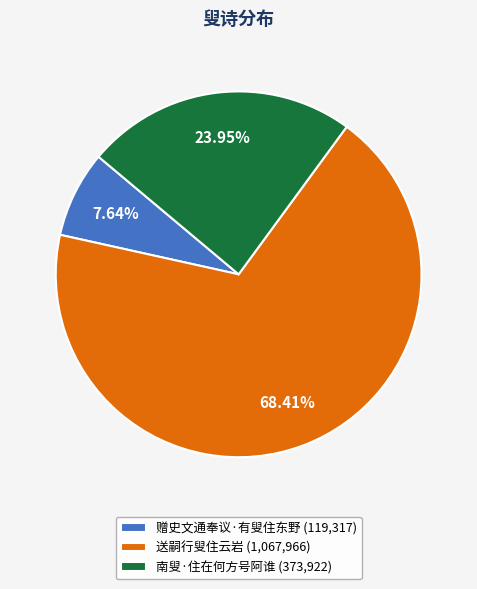

Is the sum of 送嗣行叟住云岩 and 南叟·住在何方号阿谁 greater than half?

Yes